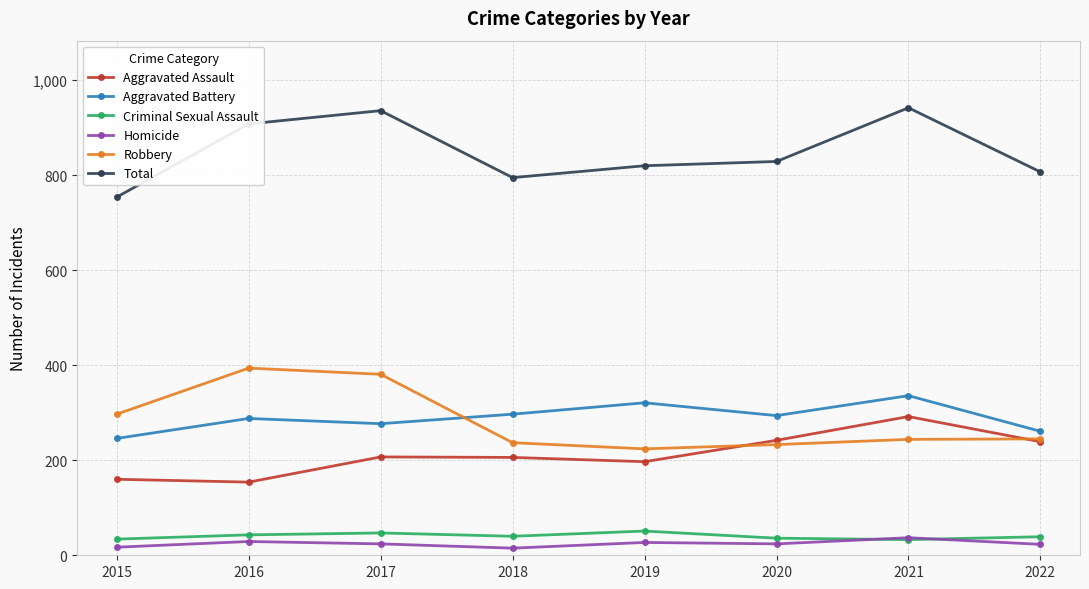

True or false: Total has more than 2 interior local peaks.

False